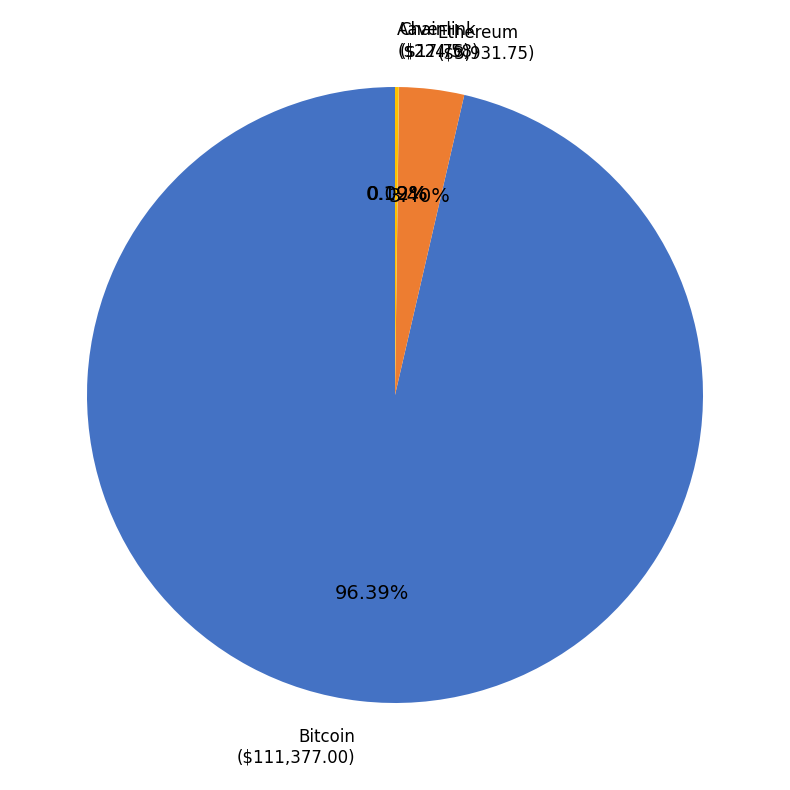

Which slice represents more than half of the pie?

Bitcoin